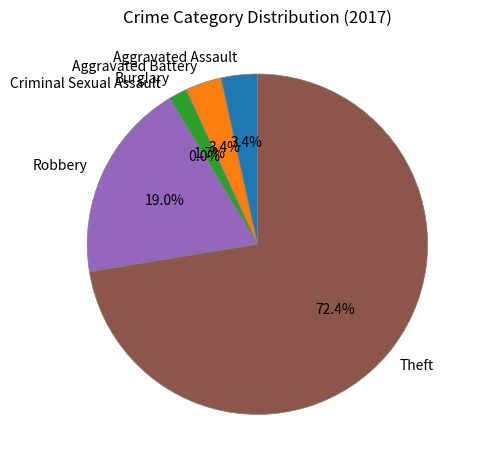

The Aggravated Assault slice represents 3% of the pie. True or false?

True